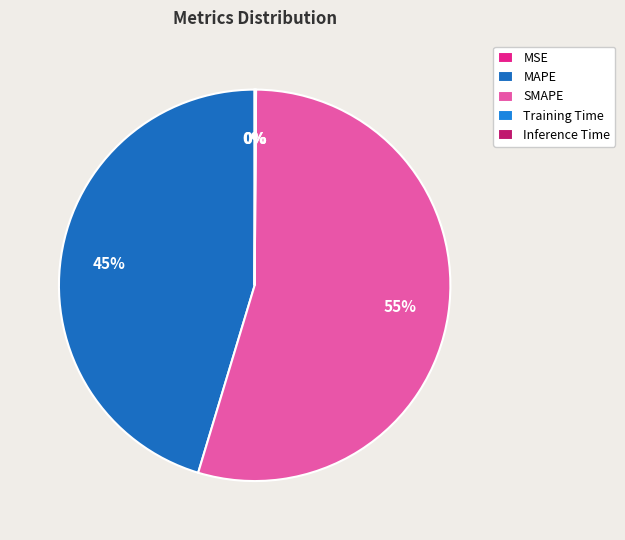

Between Inference Time and SMAPE, which is larger?

SMAPE